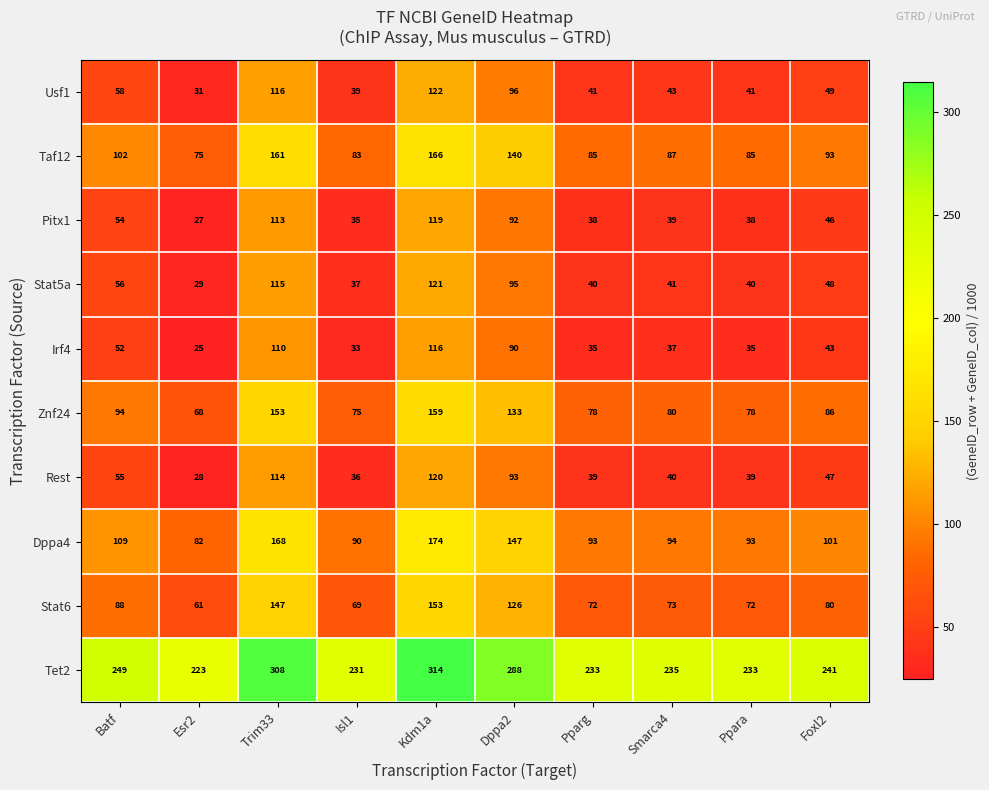

Which series has the largest total across all categories?

Tet2